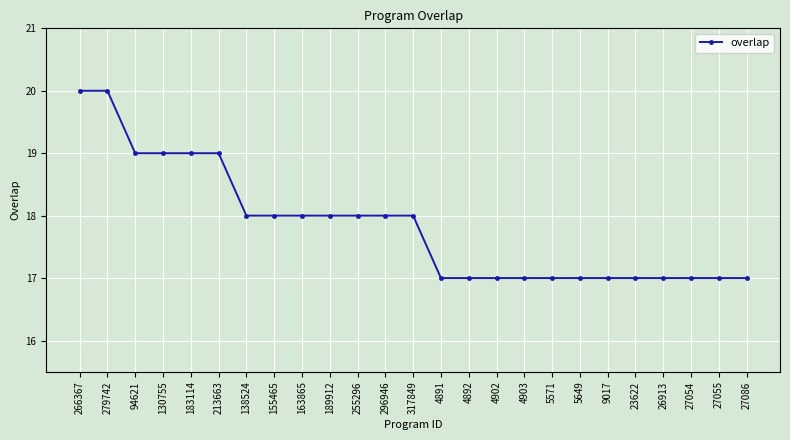

How many data points are less than 18?

12